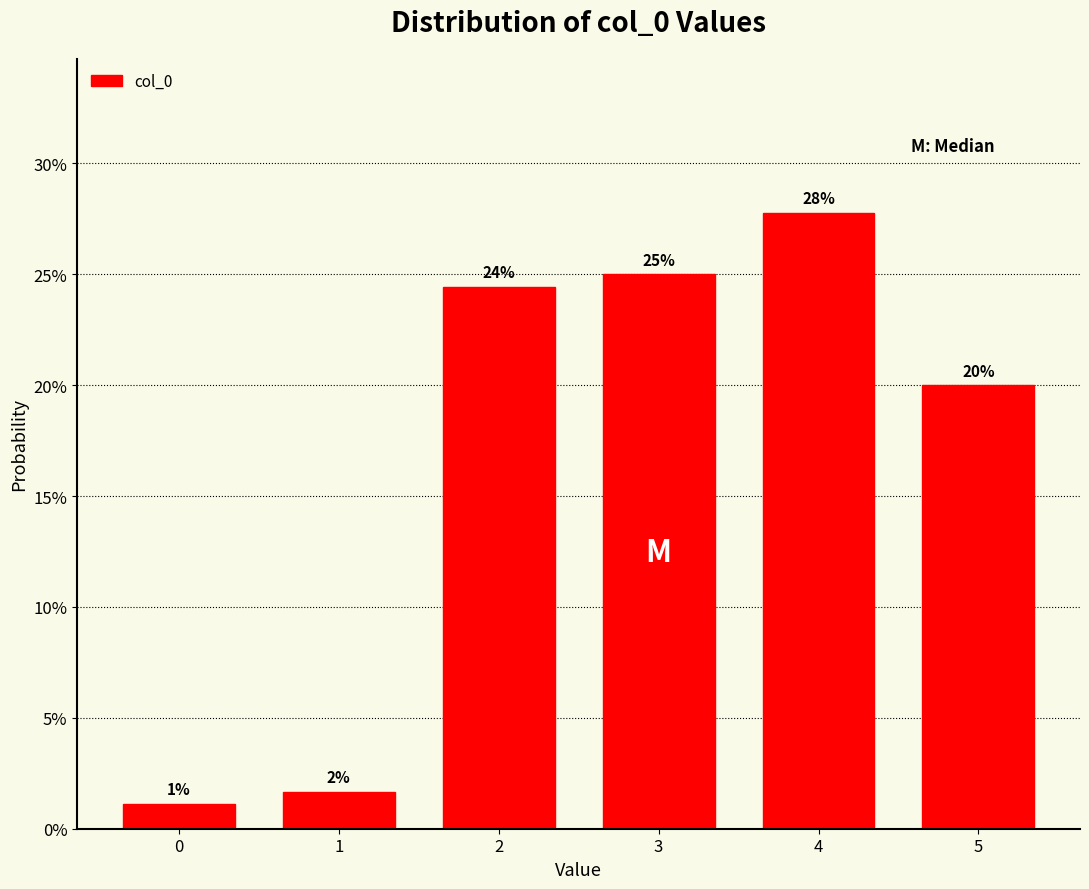

Are the bars horizontal?

No